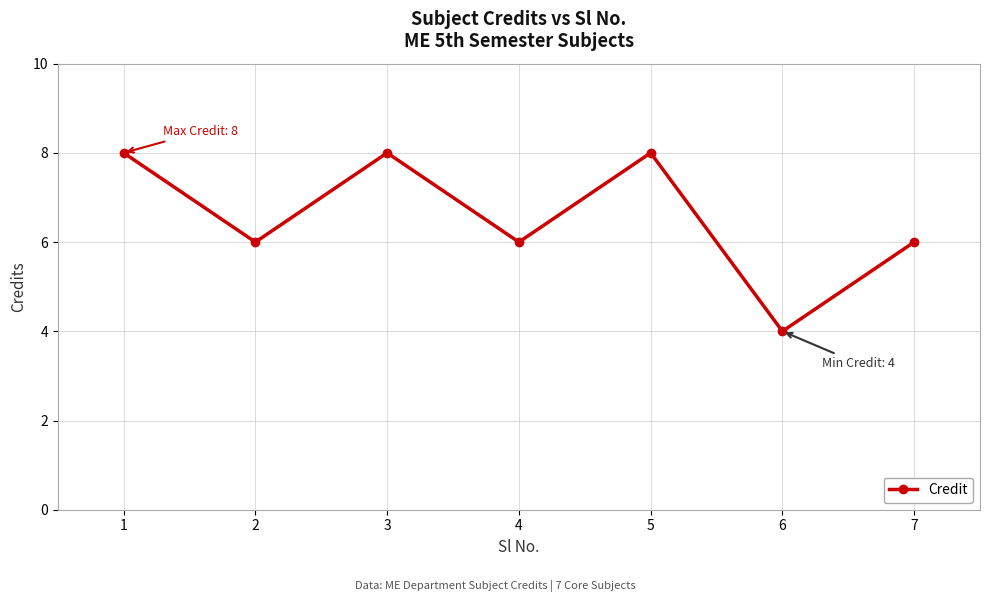

True or false: there are more than 2 points higher than both neighbors.

False